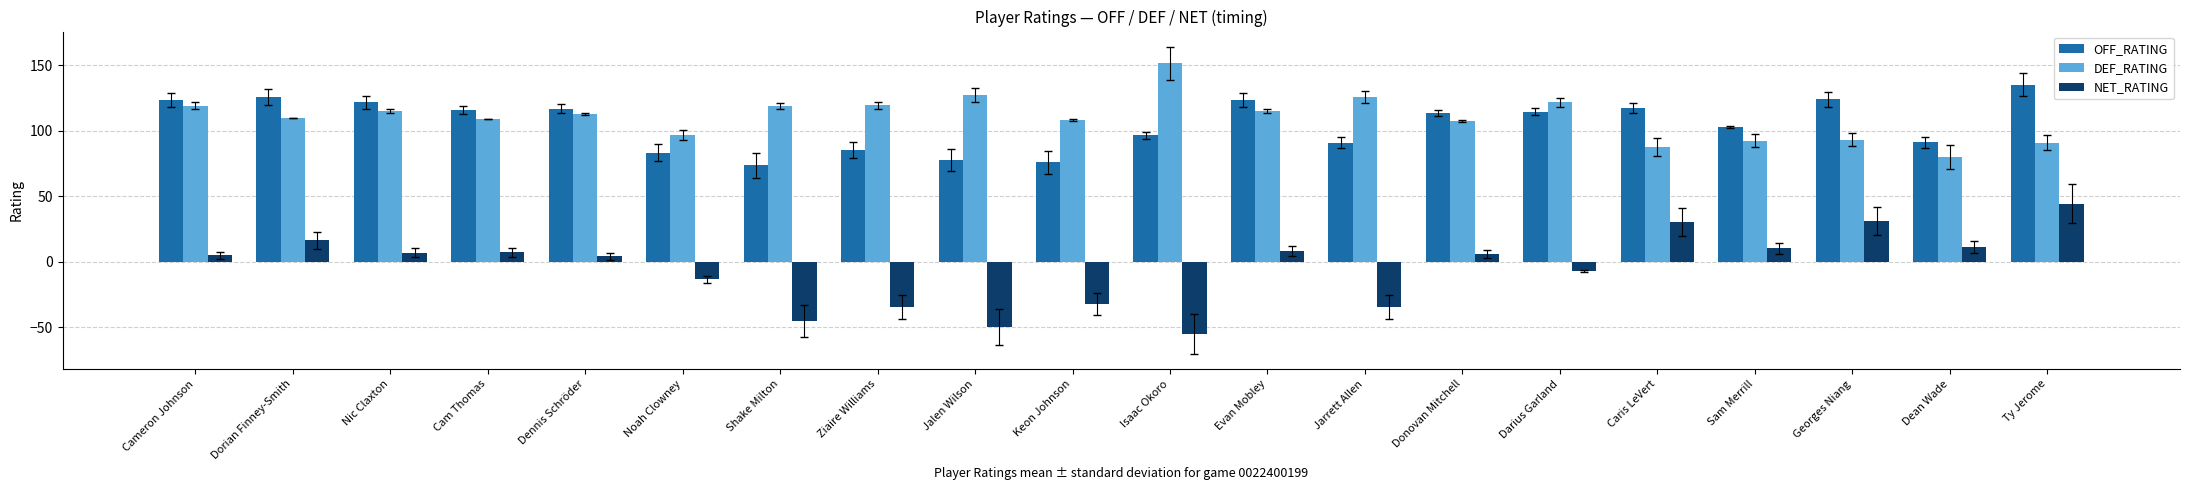

Is it true that DEF_RATING equals 118.9 at Shake Milton?

True